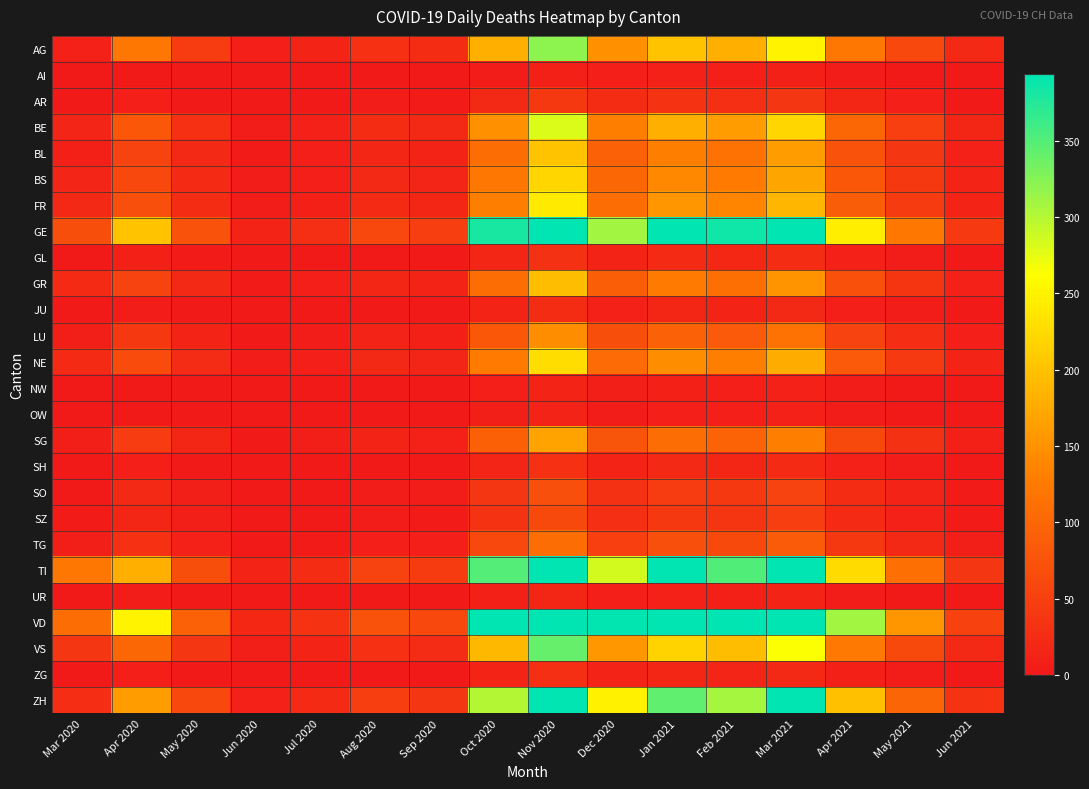

Which has a higher value, Nov 2020 or Oct 2020?

Nov 2020